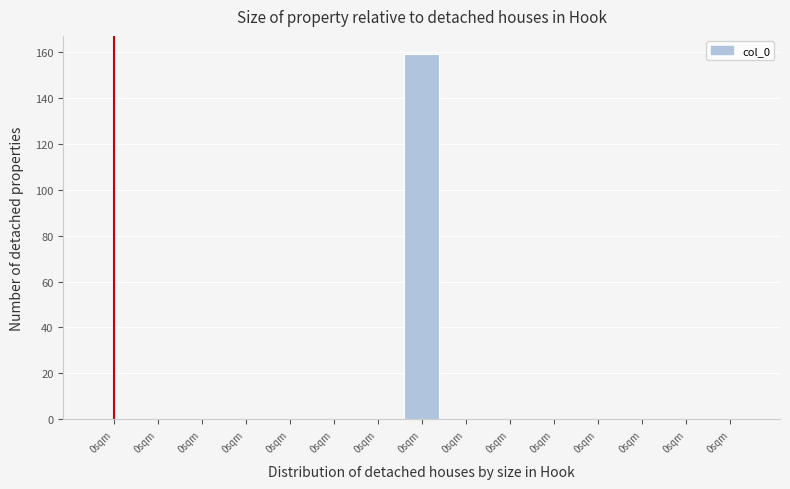

Are the bars horizontal?

No